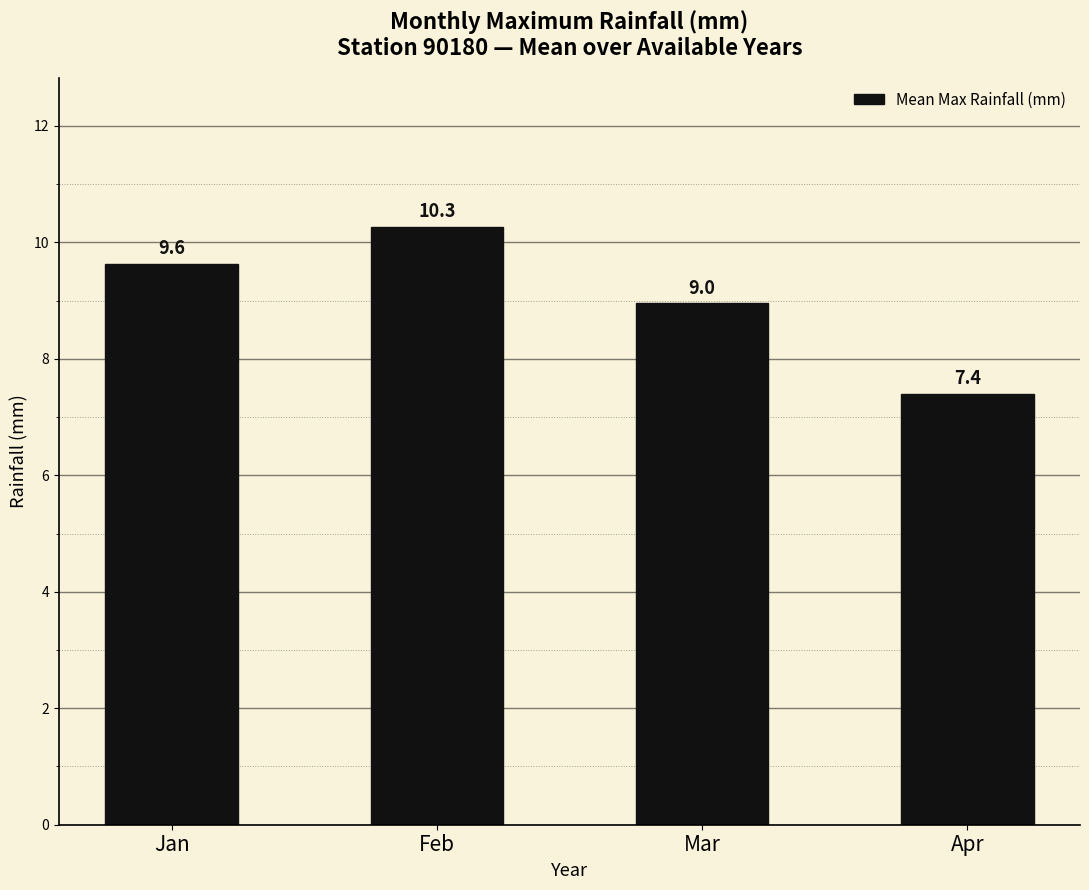

What is the average value?

9.1